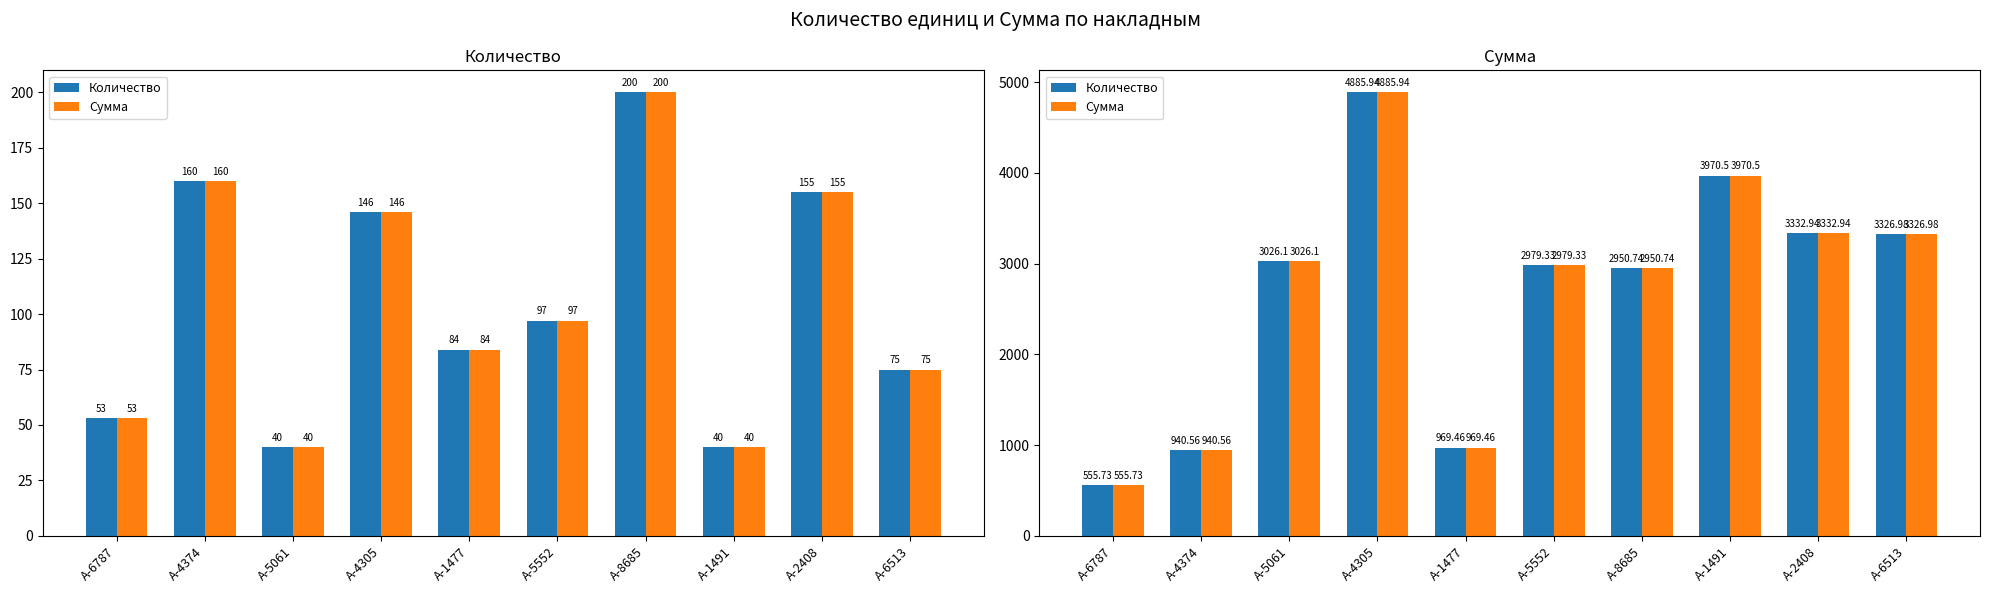

Rank the series at А-2408 from lowest to highest value.

Количество, Сумма